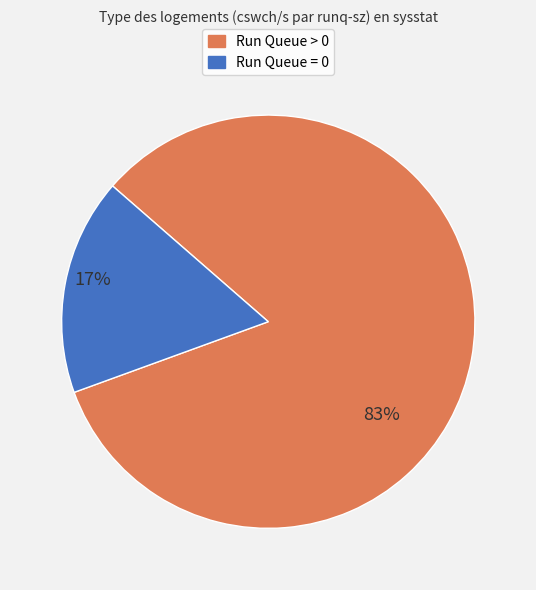

To the nearest percent, what is the average slice percentage?

50%